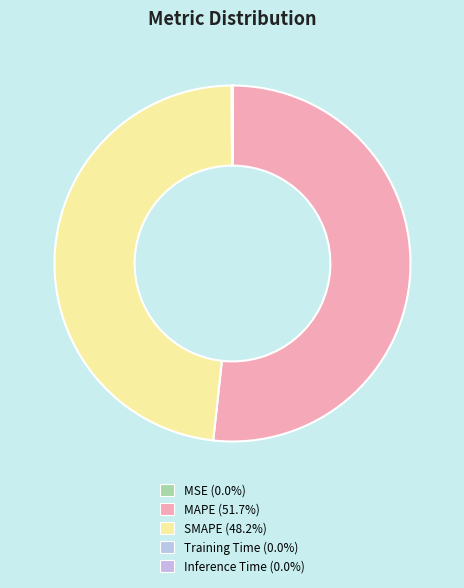

To the nearest percent, what portion does SMAPE represent?

48%